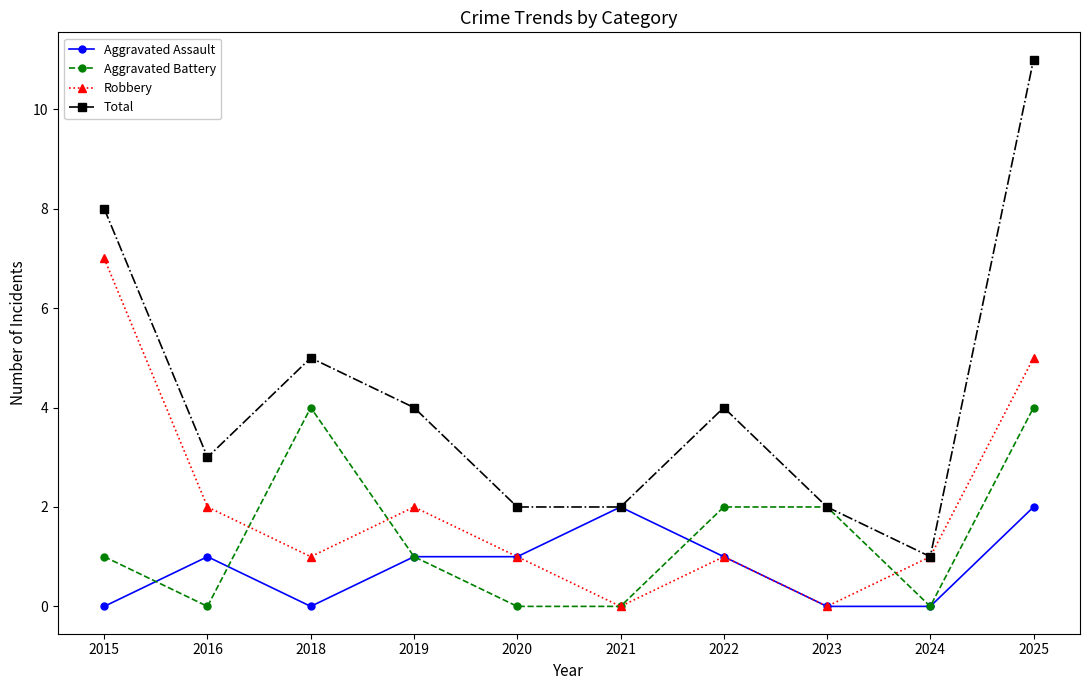

What is the sum of the Total values at 2025 and 2020?

13